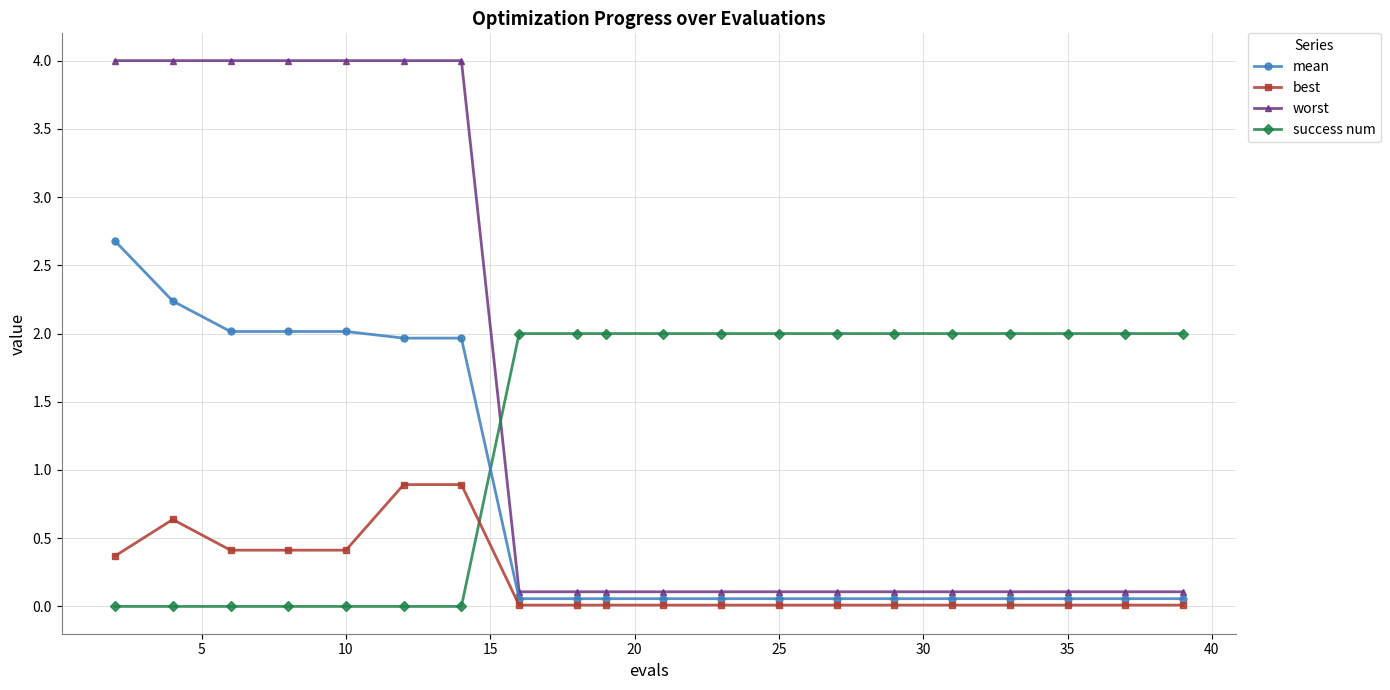

What is the value of the worst point at the 3rd from the left?

4.0